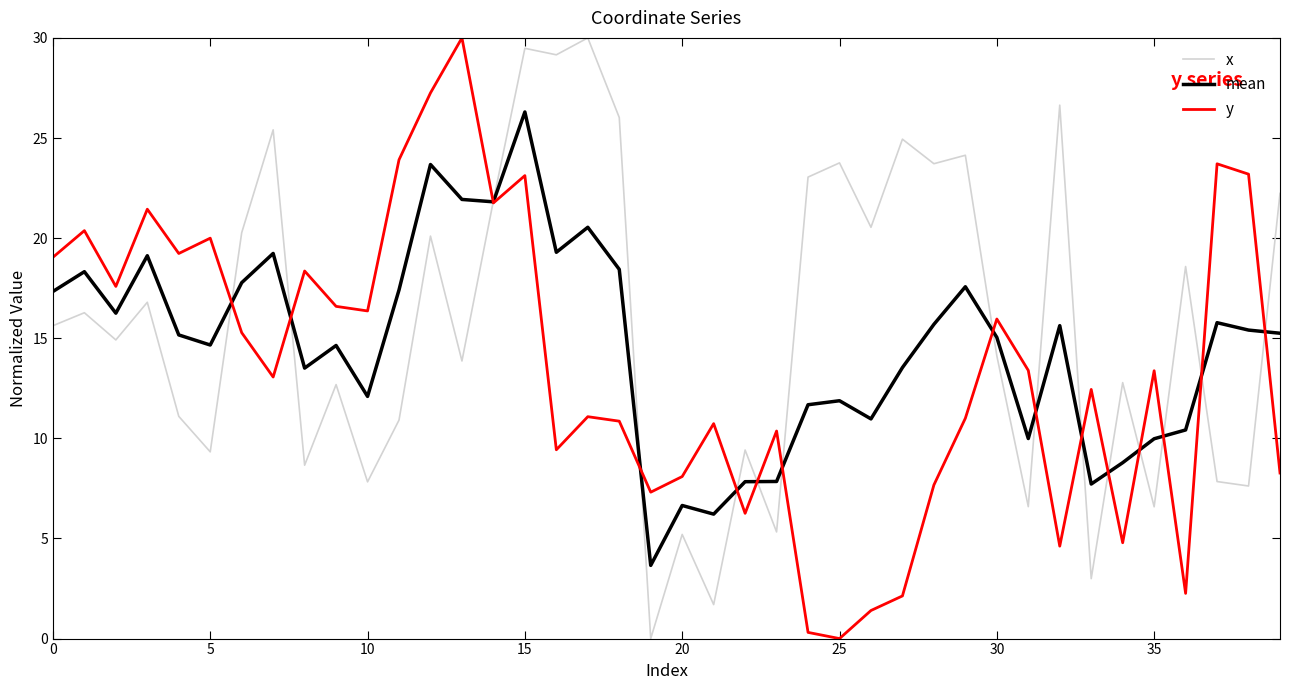

What is the greatest value displayed?

30.0